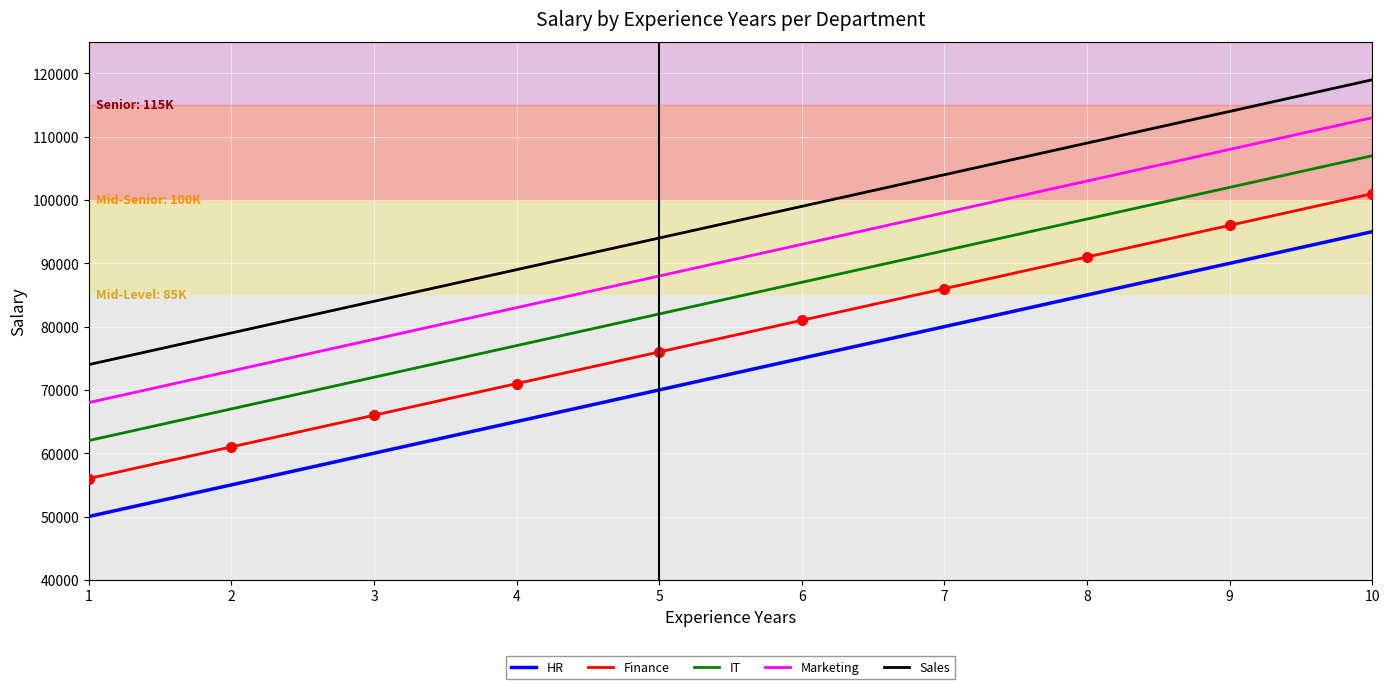

Rank the categories by IT value from highest to lowest.

10, 9, 8, 7, 6, 5, 4, 3, 2, 1